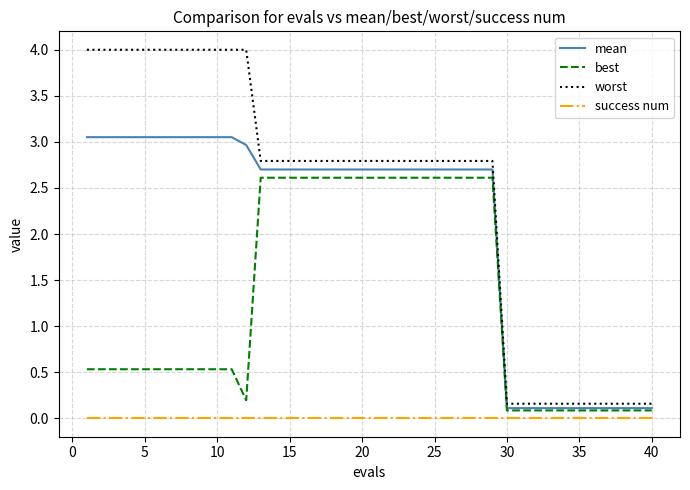

True or false: worst and success num intersect in this chart.

False